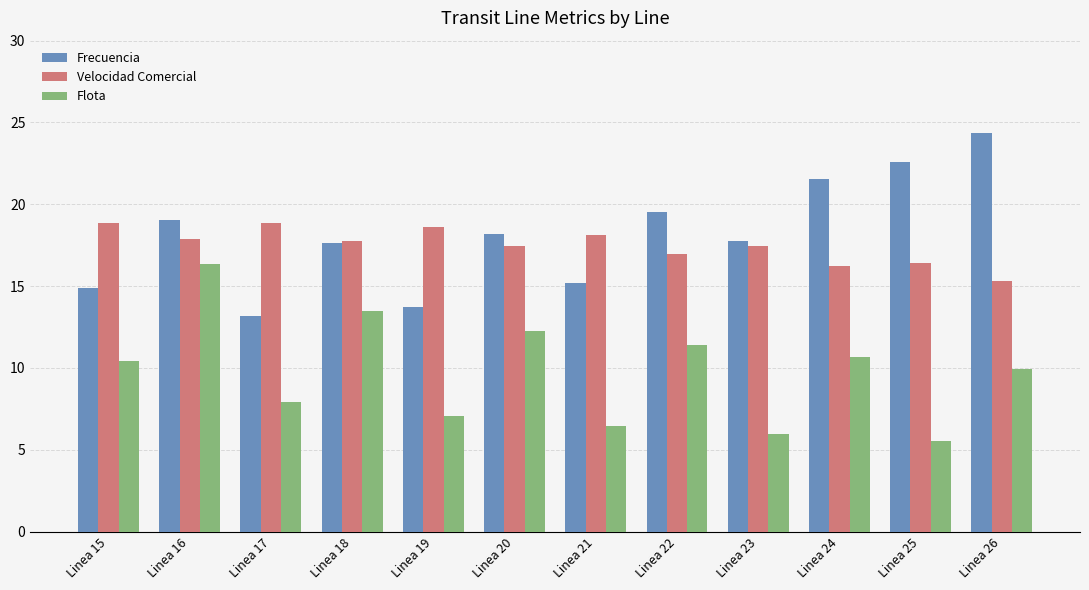

How many categories are shown in the chart?

12